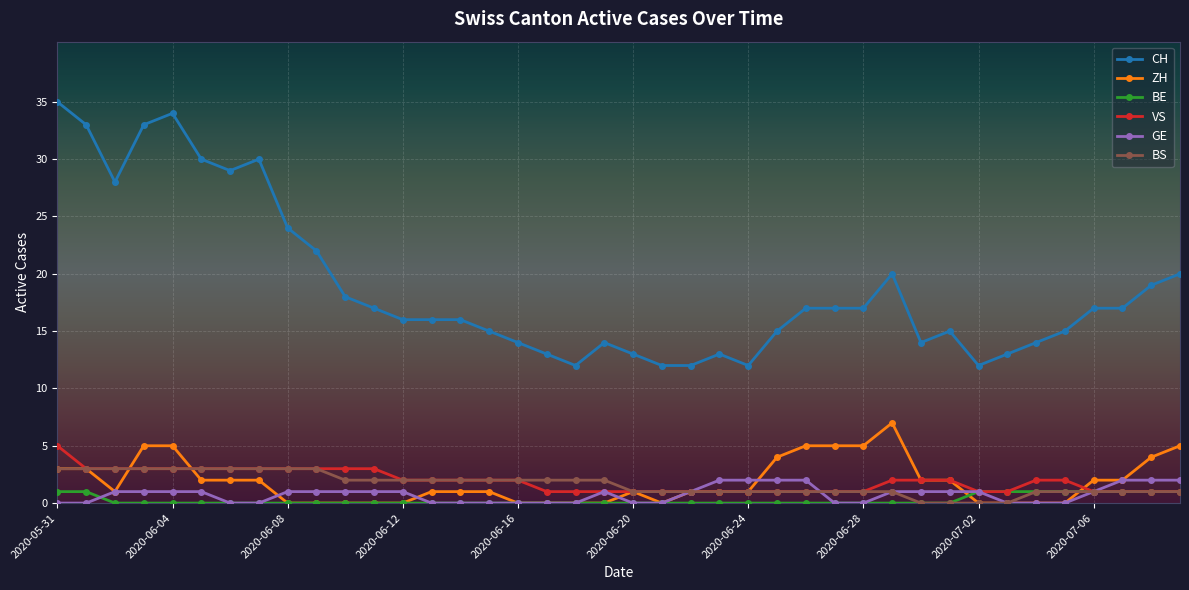

What is the highest value of the BS series?

3